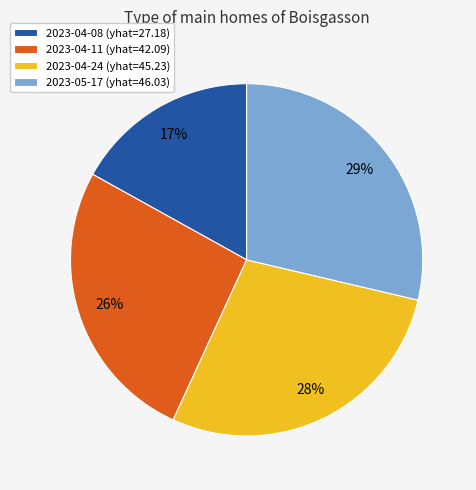

What is the ratio of the value at 2023-04-11 (yhat=42.09) to the value at 2023-05-17 (yhat=46.03)?

0.9